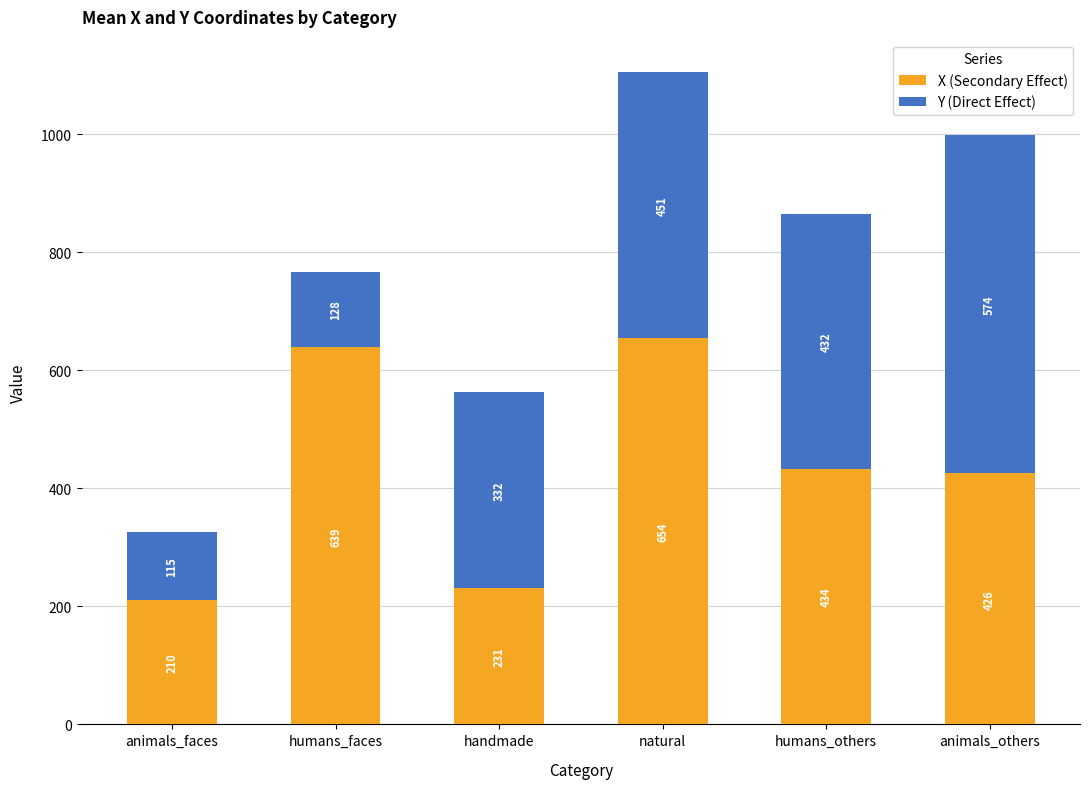

Is it true that X (Secondary Effect) equals 1094.1 at natural?

False